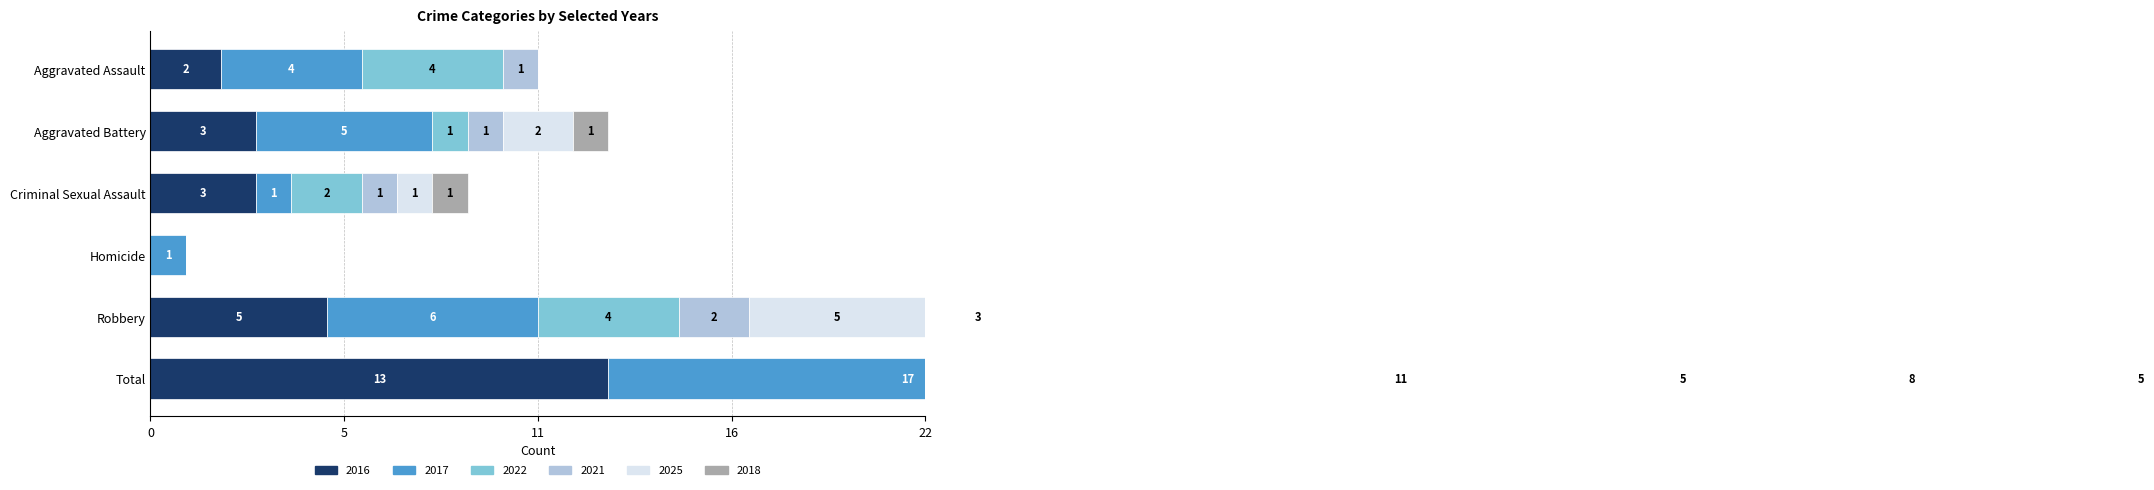

Reading left to right, list all the values displayed in this chart.

2016: Aggravated Assault=2	Aggravated Battery=3	Criminal Sexual Assault=3	Homicide=0	Robbery=5	Total=13
2017: Aggravated Assault=4	Aggravated Battery=5	Criminal Sexual Assault=1	Homicide=1	Robbery=6	Total=17
2022: Aggravated Assault=4	Aggravated Battery=1	Criminal Sexual Assault=2	Homicide=0	Robbery=4	Total=11
2021: Aggravated Assault=1	Aggravated Battery=1	Criminal Sexual Assault=1	Homicide=0	Robbery=2	Total=5
2025: Aggravated Assault=0	Aggravated Battery=2	Criminal Sexual Assault=1	Homicide=0	Robbery=5	Total=8
2018: Aggravated Assault=0	Aggravated Battery=1	Criminal Sexual Assault=1	Homicide=0	Robbery=3	Total=5